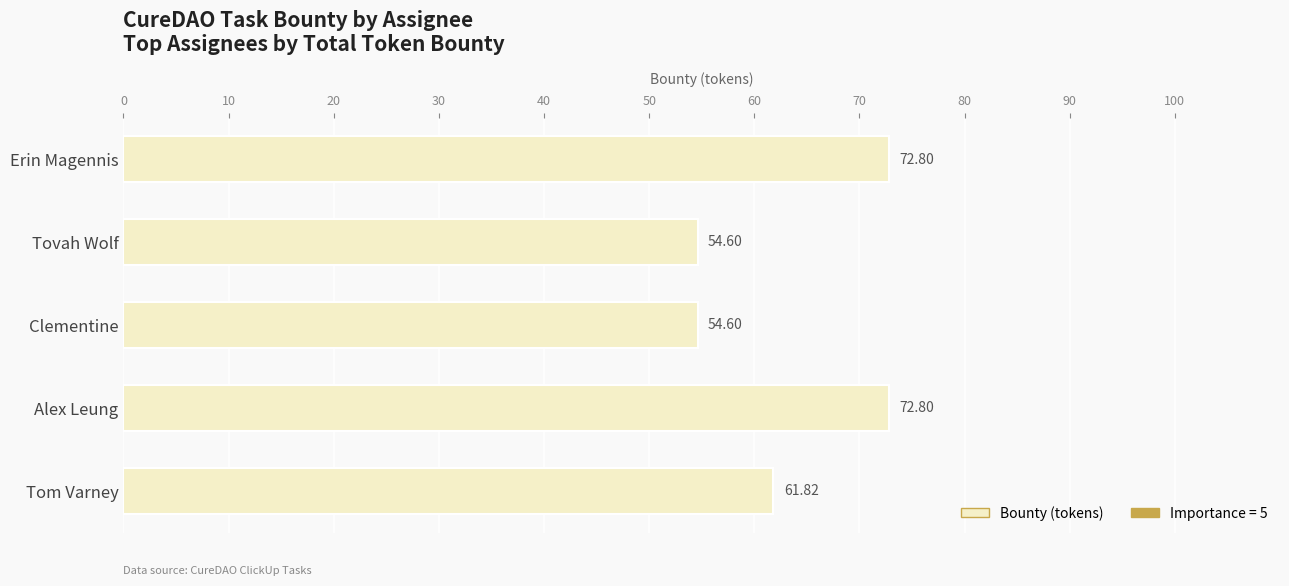

What is the change in value from Tovah Wolf to Alex Leung?

+18.2